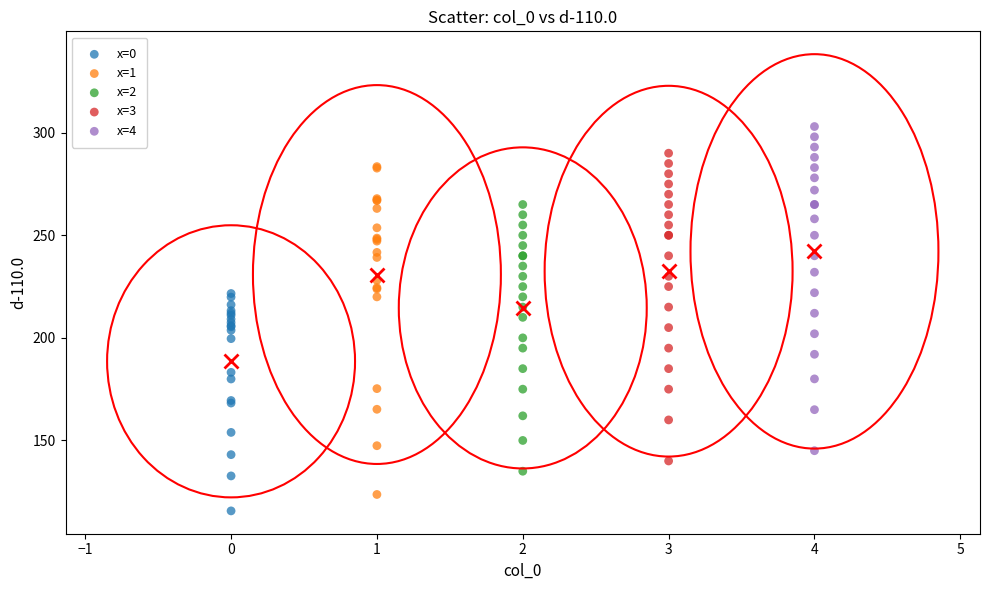

Which series contains the highest Y value?

x=4